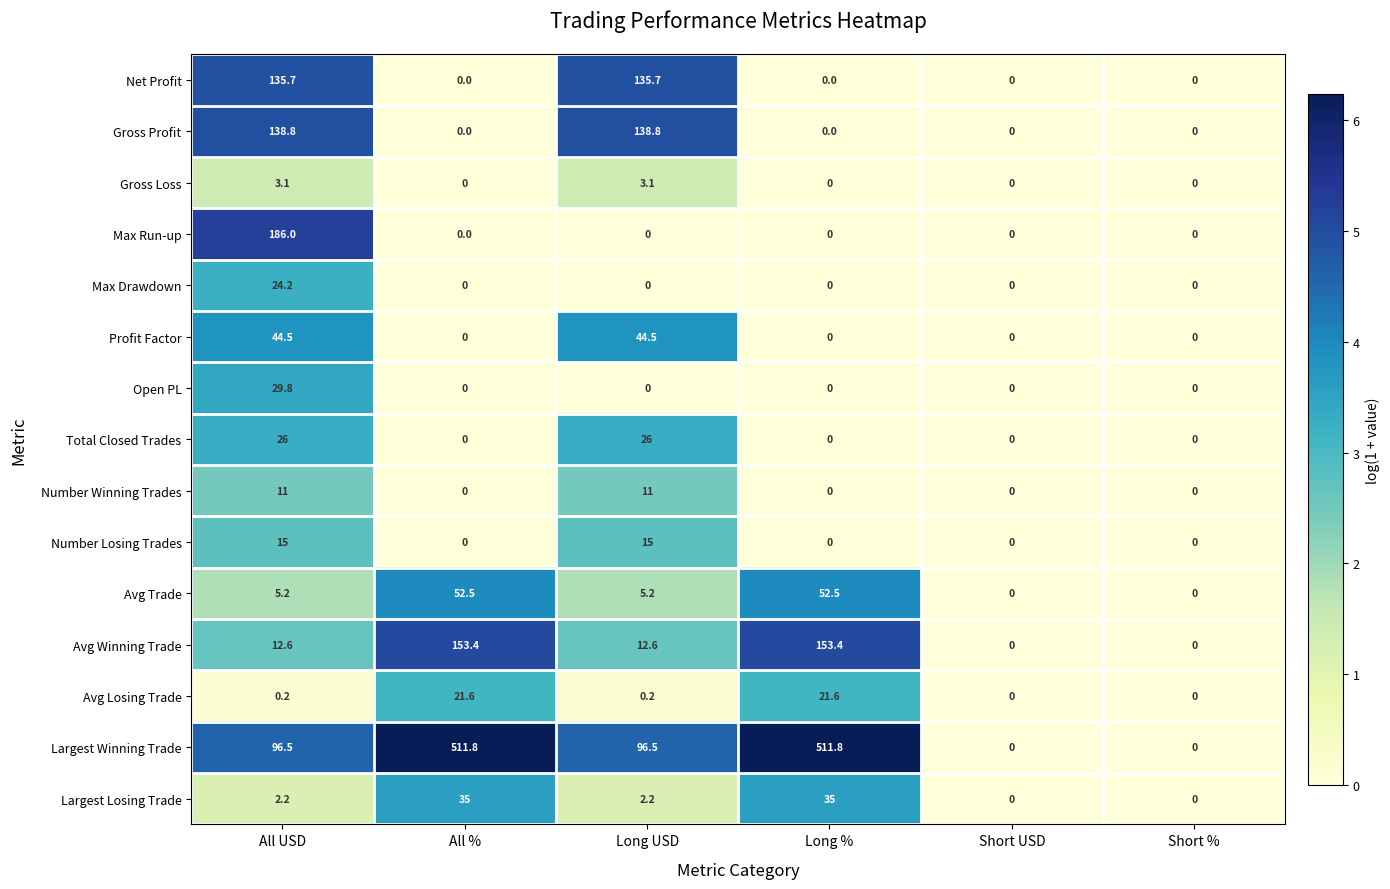

How many categories are shown in the chart?

6